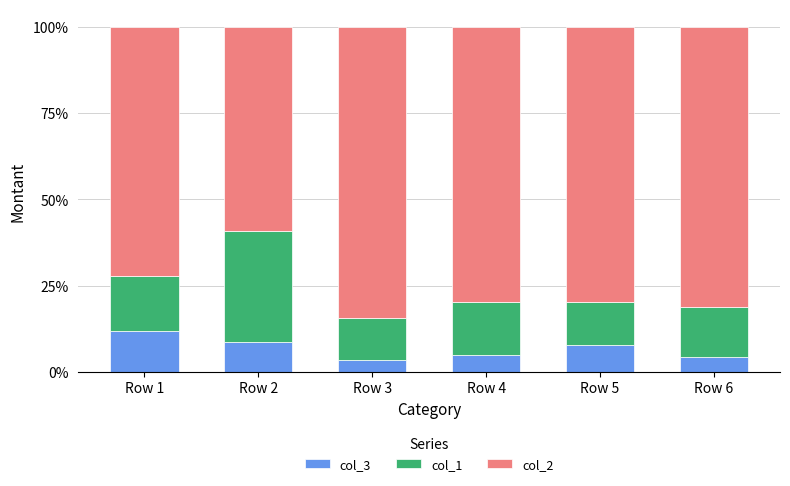

What is the average value of the col_3 series?

6.9